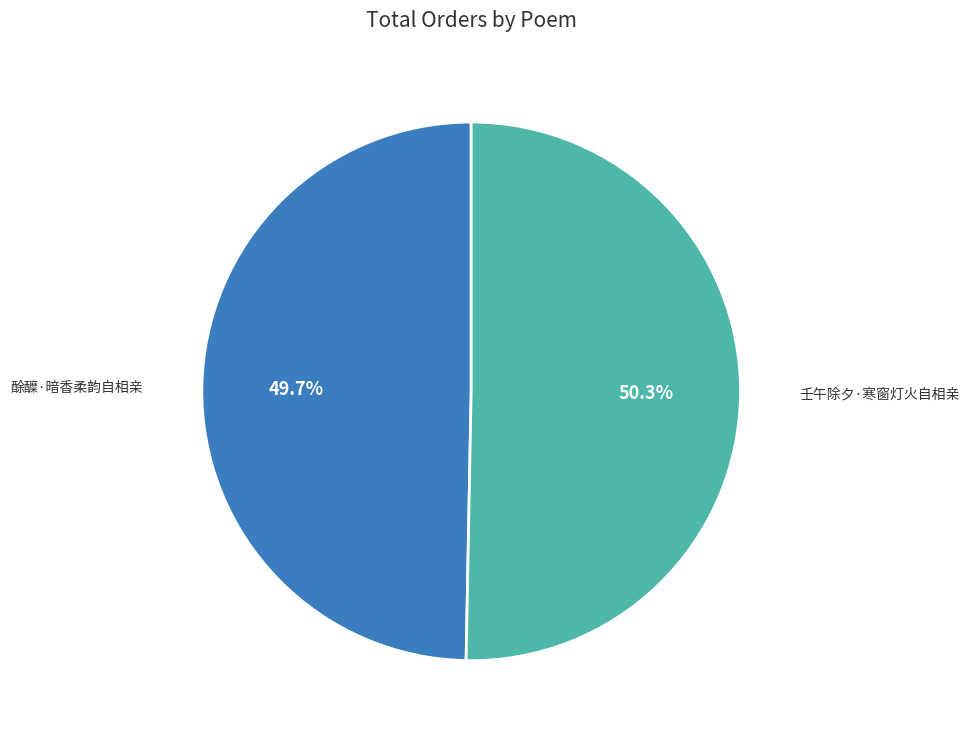

Does 壬午除夕·寒窗灯火自相亲 account for over 50% of the chart?

Yes